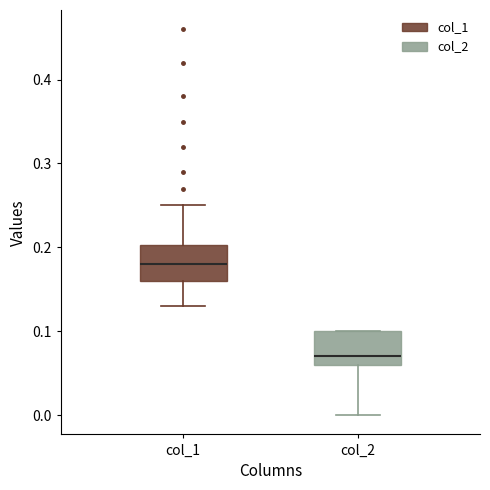

Which box has the highest median line?

col_1